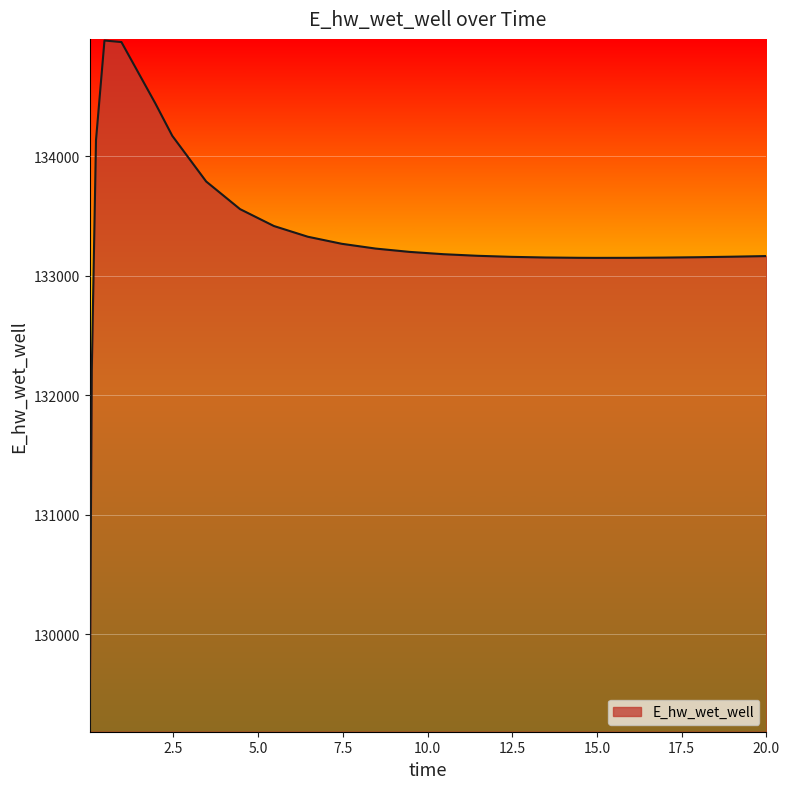

What is the minimum value shown in the chart?

129196.2